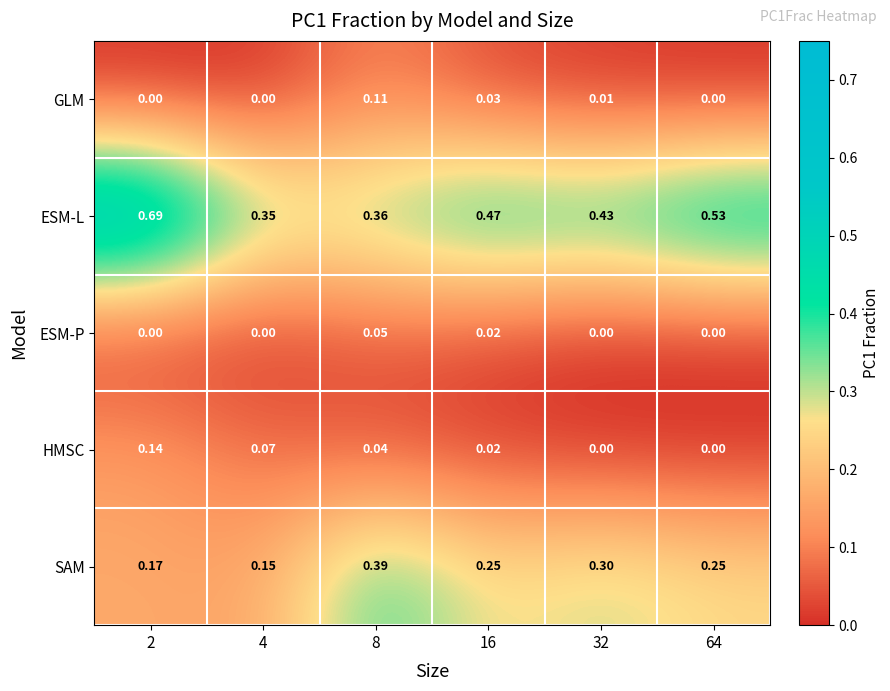

Count the number of categories in the chart.

6